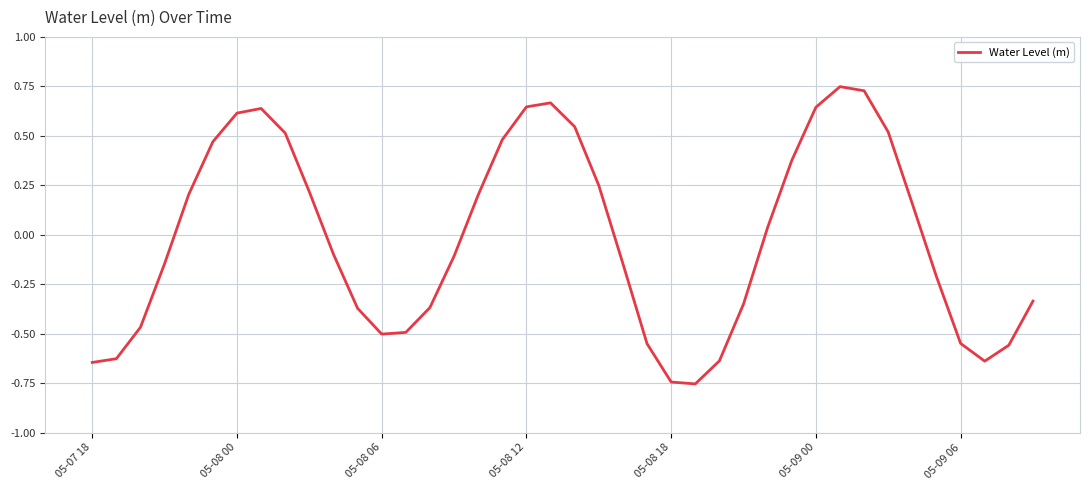

What is the difference between the maximum and minimum values?

1.5